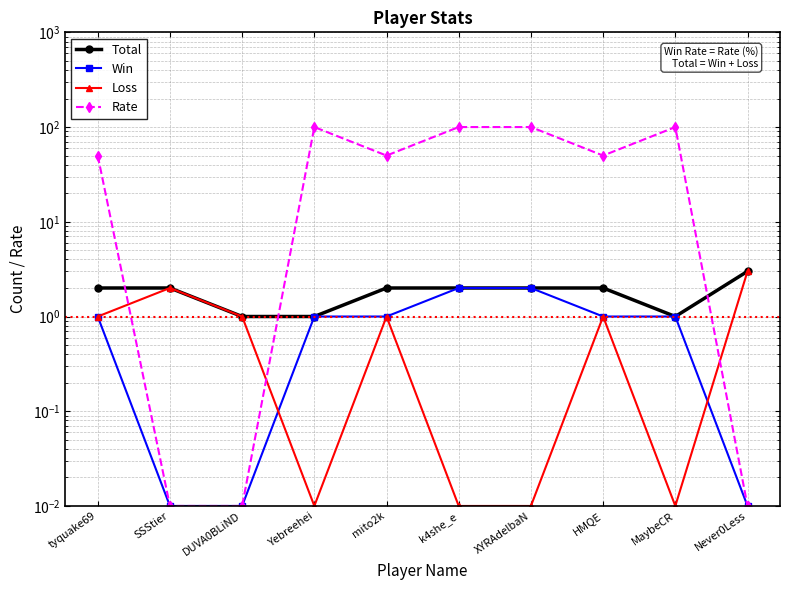

At which category is the sum across all series the highest?

k4she_e